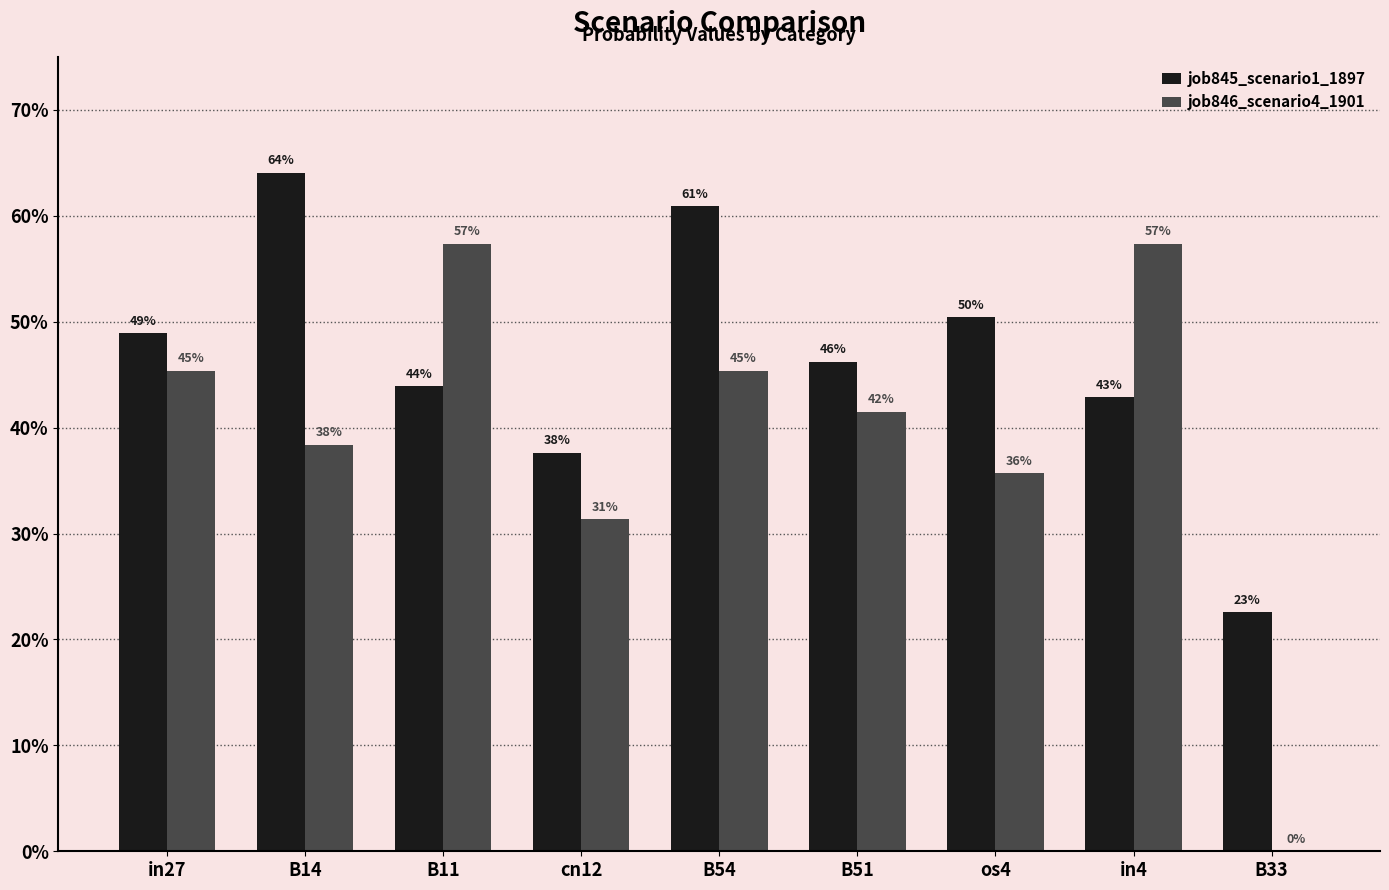

What is the label of the 5th bar from the left?

B54